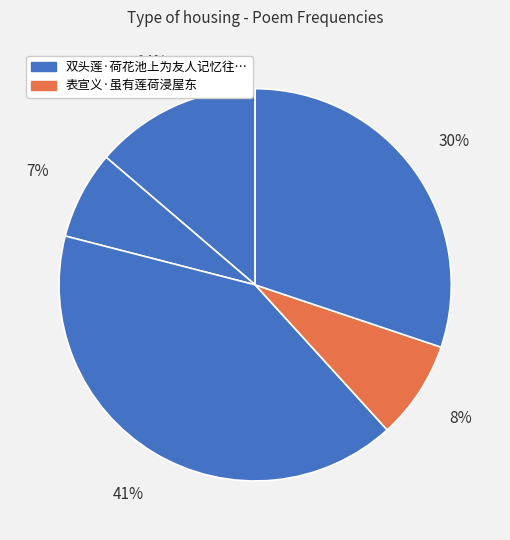

How many slices are in this pie chart?

5